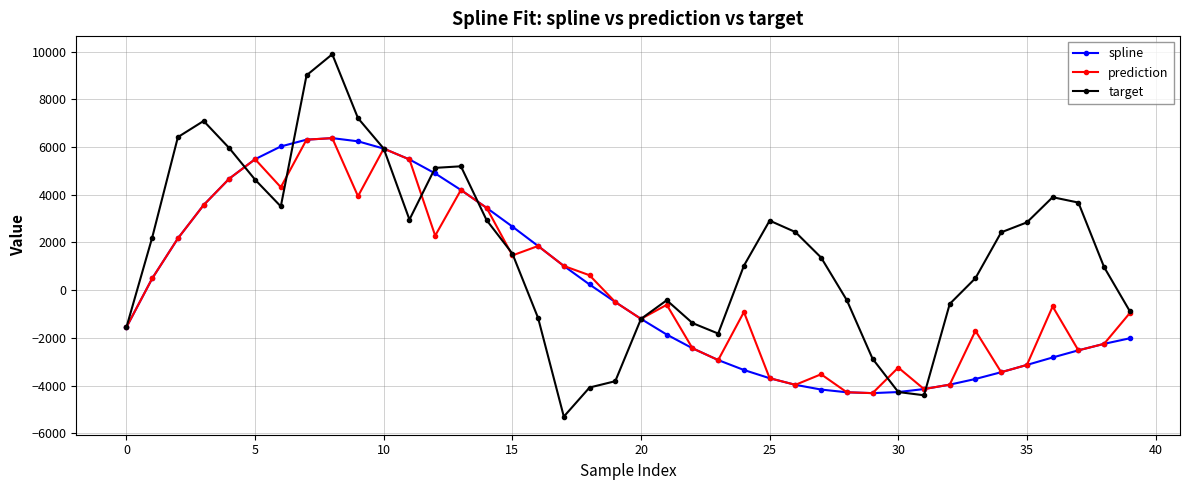

What is the value of the target point at the 14th from the left?

5192.5